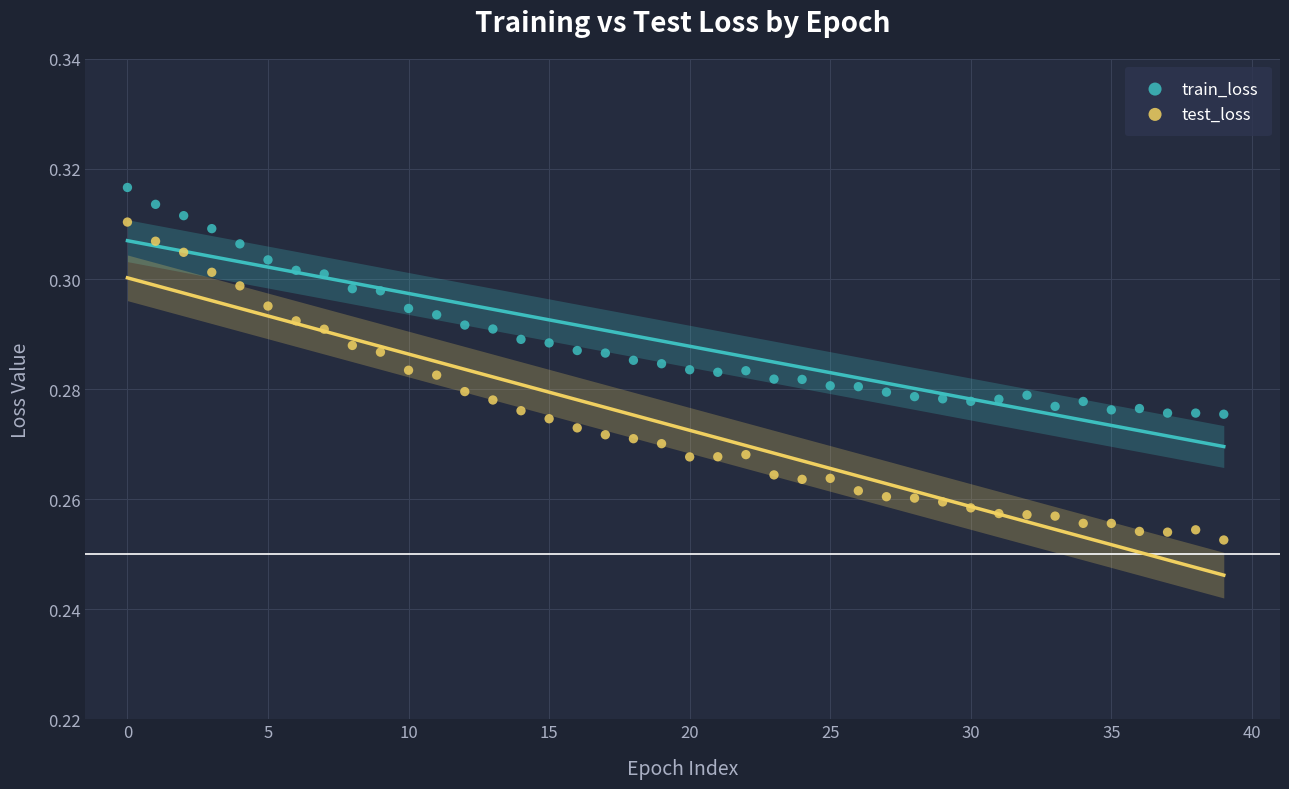

Which series has the largest Y range (max minus min)?

test_loss